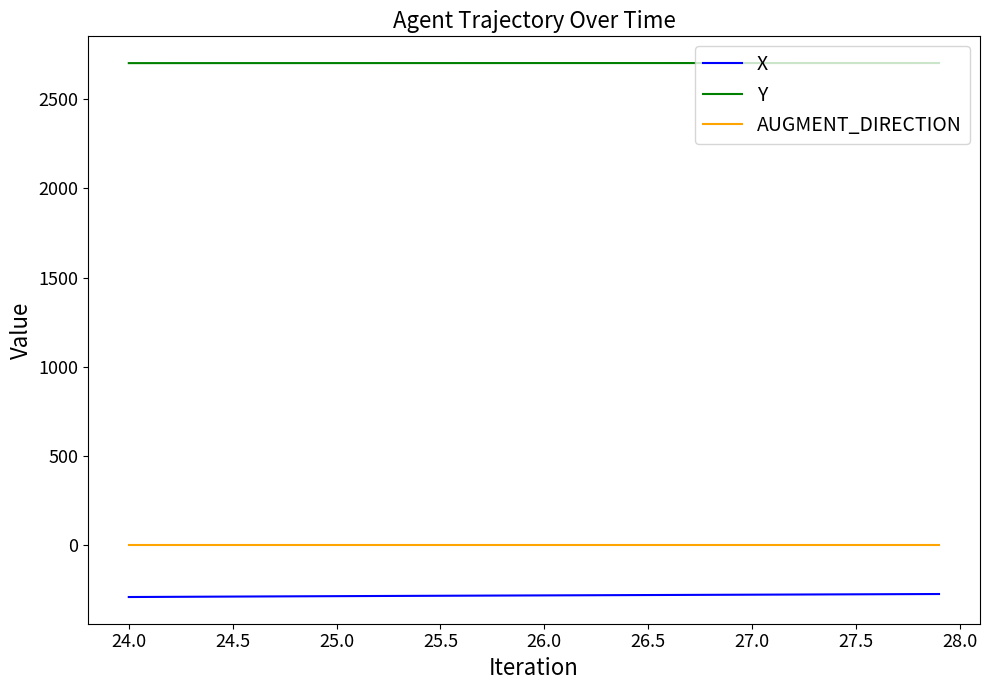

What is the highest value of the X series?

-272.6